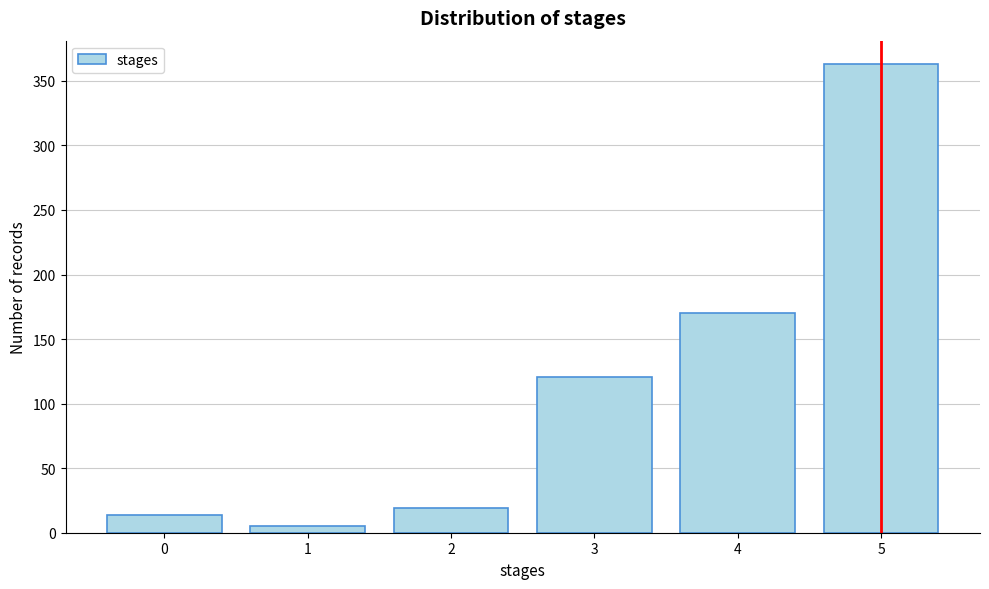

Reading left to right, what are all the values shown in this chart?

0=14	1=5	2=19	3=121	4=170	5=363